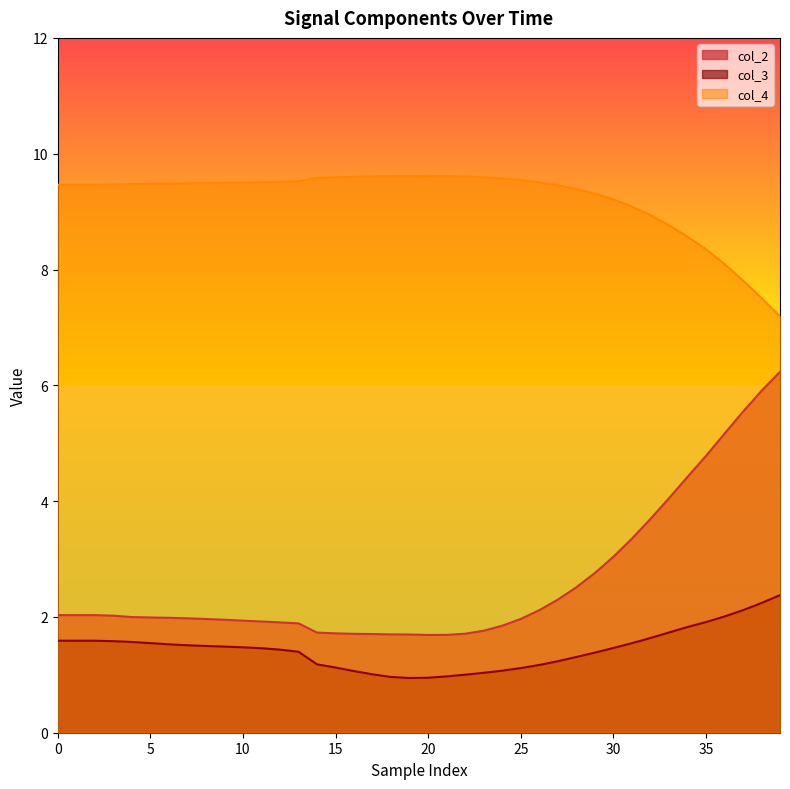

Reading left to right, what are all the values shown in this chart?

col_2: 2.0	2.0	2.0	2.0	2.0	2.0	2.0	2.0	2.0	2.0	1.9	1.9	1.9	1.9	1.7	1.7	1.7	1.7	1.7	1.7	1.7	1.7	1.7	1.8	1.8	2.0	2.1	2.3	2.5	2.8	3.0	3.4	3.7	4.0	4.4	4.8	5.2	5.5	5.9	6.2
col_3: 1.6	1.6	1.6	1.6	1.6	1.5	1.5	1.5	1.5	1.5	1.5	1.5	1.4	1.4	1.2	1.1	1.1	1.0	1.0	0.9	0.9	1.0	1.0	1.0	1.1	1.1	1.2	1.2	1.3	1.4	1.5	1.5	1.6	1.7	1.8	1.9	2.0	2.1	2.2	2.4
col_4: 9.5	9.5	9.5	9.5	9.5	9.5	9.5	9.5	9.5	9.5	9.5	9.5	9.5	9.5	9.6	9.6	9.6	9.6	9.6	9.6	9.6	9.6	9.6	9.6	9.6	9.5	9.5	9.5	9.4	9.3	9.2	9.1	8.9	8.8	8.6	8.4	8.1	7.8	7.5	7.2